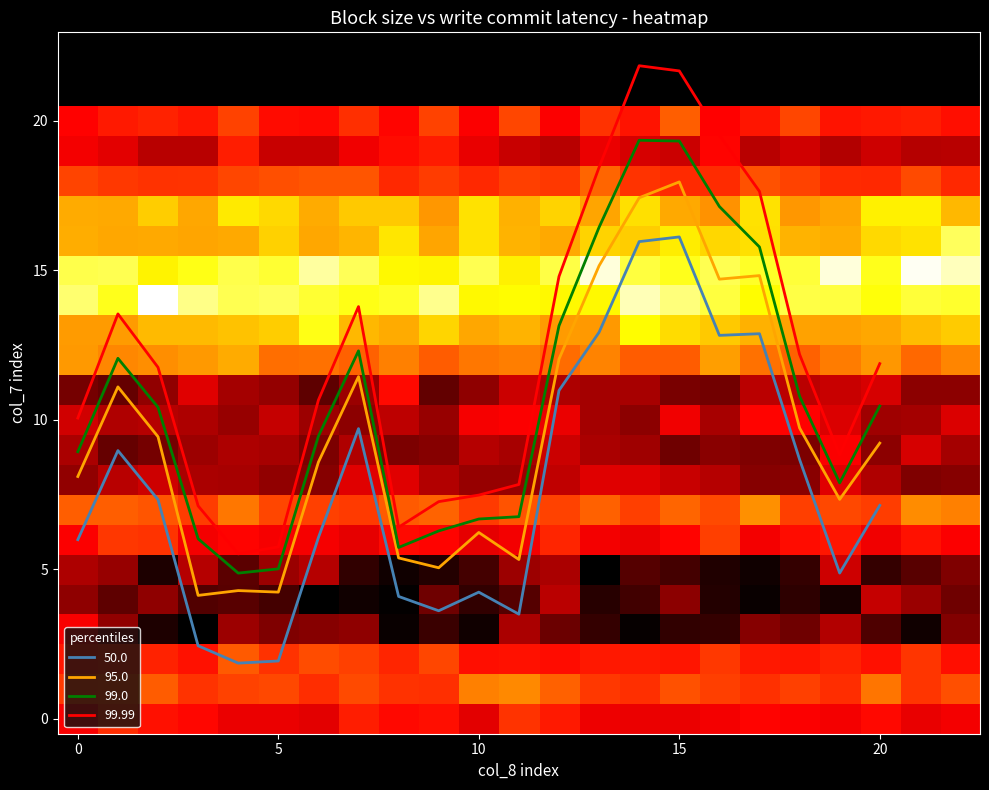

True or false: 95.0 and 50.0 intersect in this chart.

False